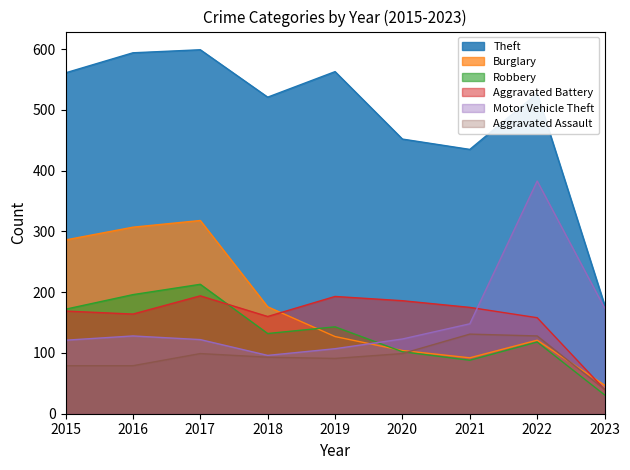

Between 2018 and 2022, which is larger?

2022